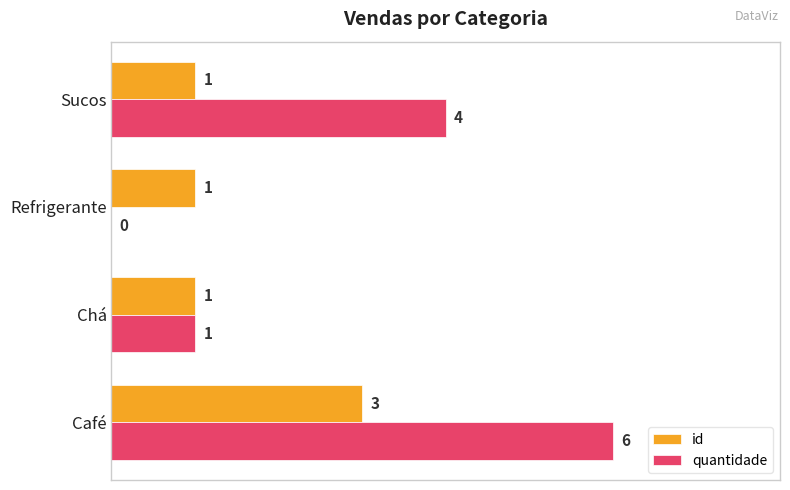

The quantidade series shows 4 at Sucos. True or false?

True